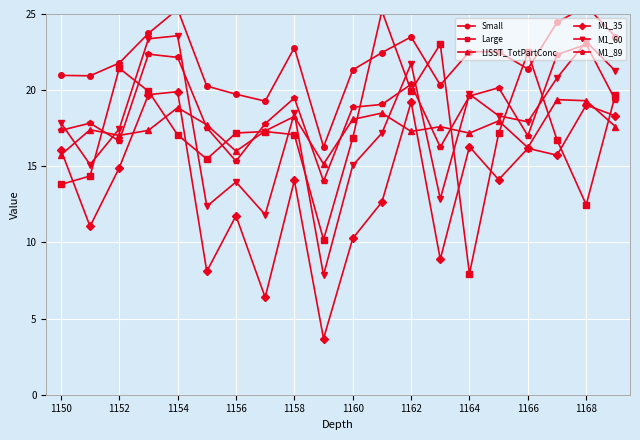

True or false: M1_60 has more than 1 points higher than both neighbors.

True